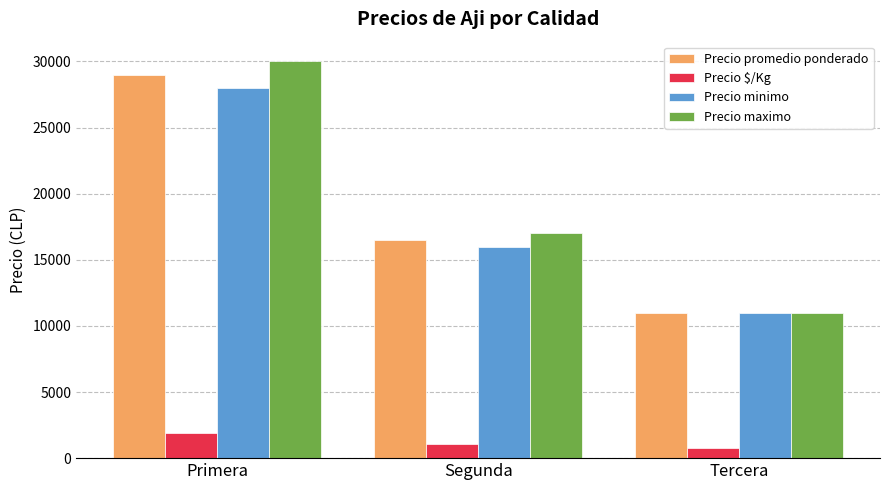

What is the spread (max minus min) of values at Primera?

28067